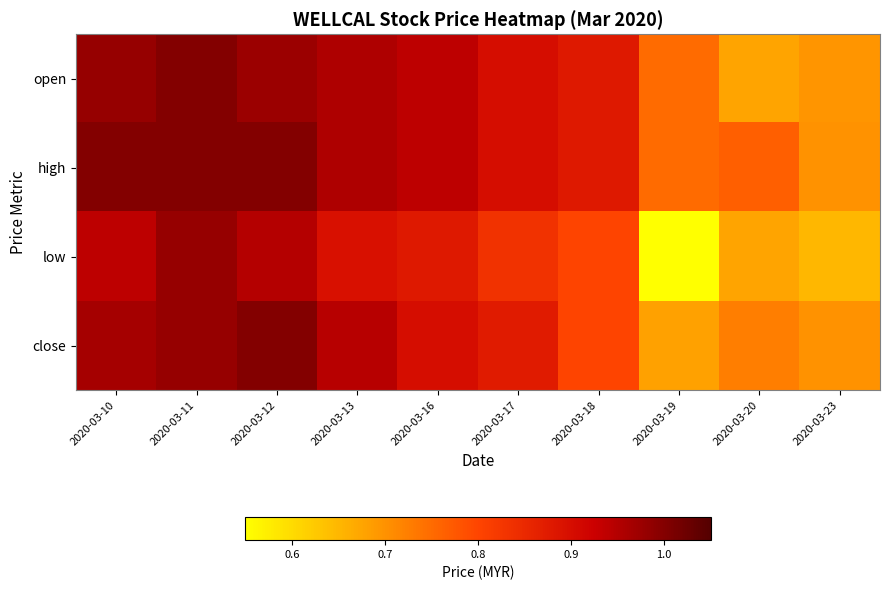

Between 2020-03-13 and 2020-03-16, which series saw the biggest shift?

close